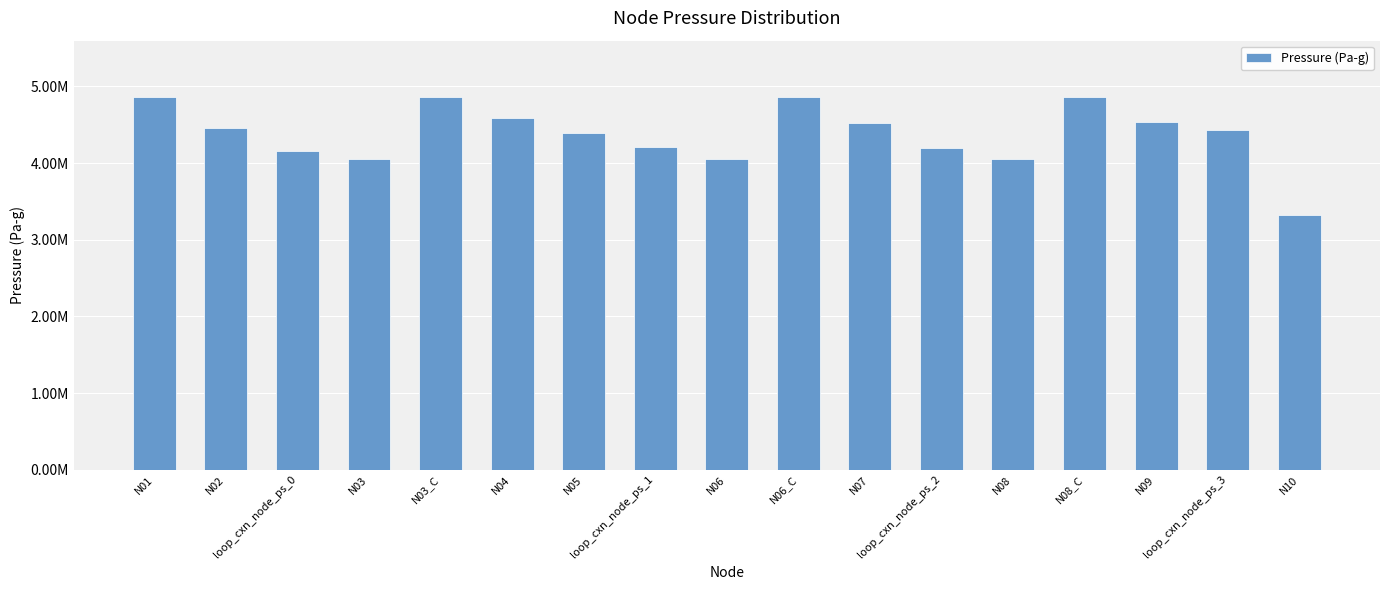

What is the value of the 17th bar from the left?

3327636.5